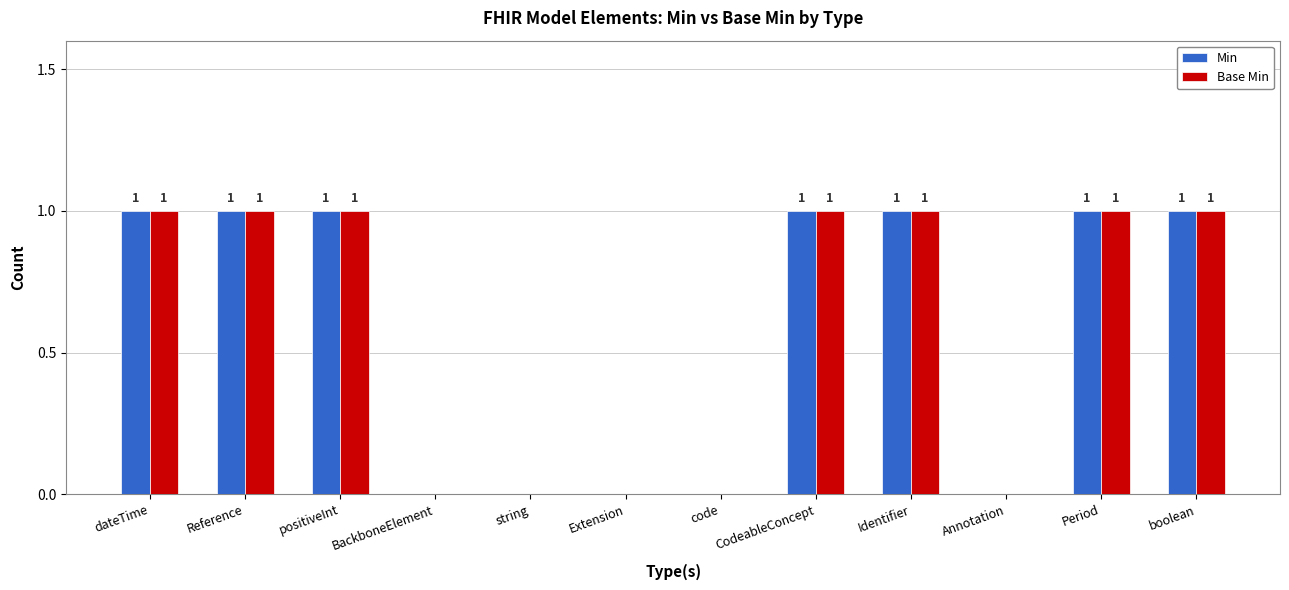

Count the number of categories in the chart.

12